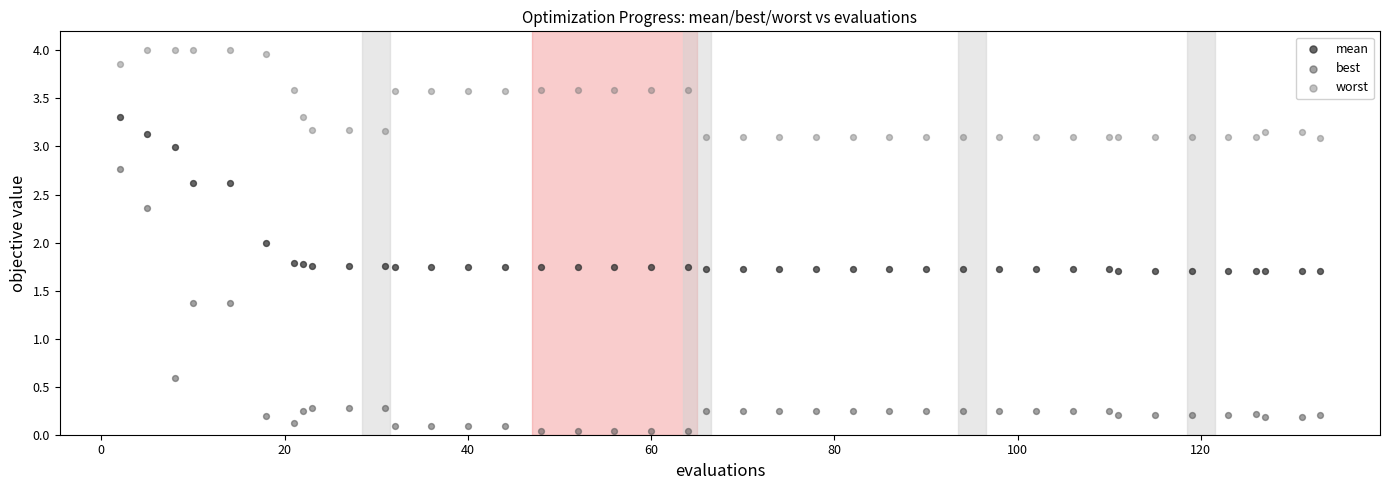

Which series reaches the minimum Y coordinate?

best